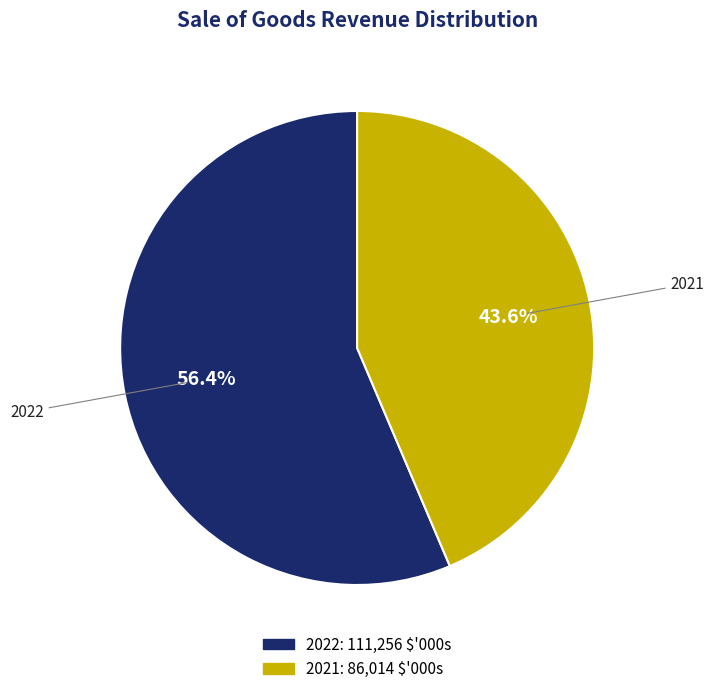

Does 2021 account for over 50% of the chart?

No